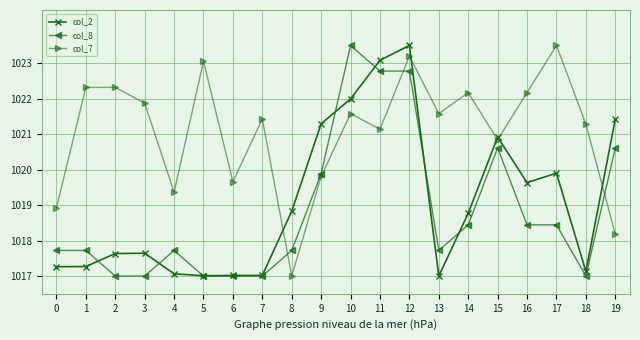

Reading left to right, extract all data points from this chart.

col_2: 0=1017.3	1=1017.3	2=1017.6	3=1017.6	4=1017.1	5=1017.0	6=1017.0	7=1017.0	8=1018.8	9=1021.3	10=1022.0	11=1023.1	12=1023.5	13=1017.0	14=1018.8	15=1020.9	16=1019.6	17=1019.9	18=1017.1	19=1021.4
col_8: 0=1017.7	1=1017.7	2=1017.0	3=1017.0	4=1017.7	5=1017.0	6=1017.0	7=1017.0	8=1017.7	9=1019.9	10=1023.5	11=1022.8	12=1022.8	13=1017.7	14=1018.4	15=1020.6	16=1018.4	17=1018.4	18=1017.0	19=1020.6
col_7: 0=1018.9	1=1022.3	2=1022.3	3=1021.9	4=1019.4	5=1023.1	6=1019.7	7=1021.4	8=1017.0	9=1019.8	10=1021.6	11=1021.1	12=1023.2	13=1021.6	14=1022.2	15=1020.8	16=1022.2	17=1023.5	18=1021.3	19=1018.2